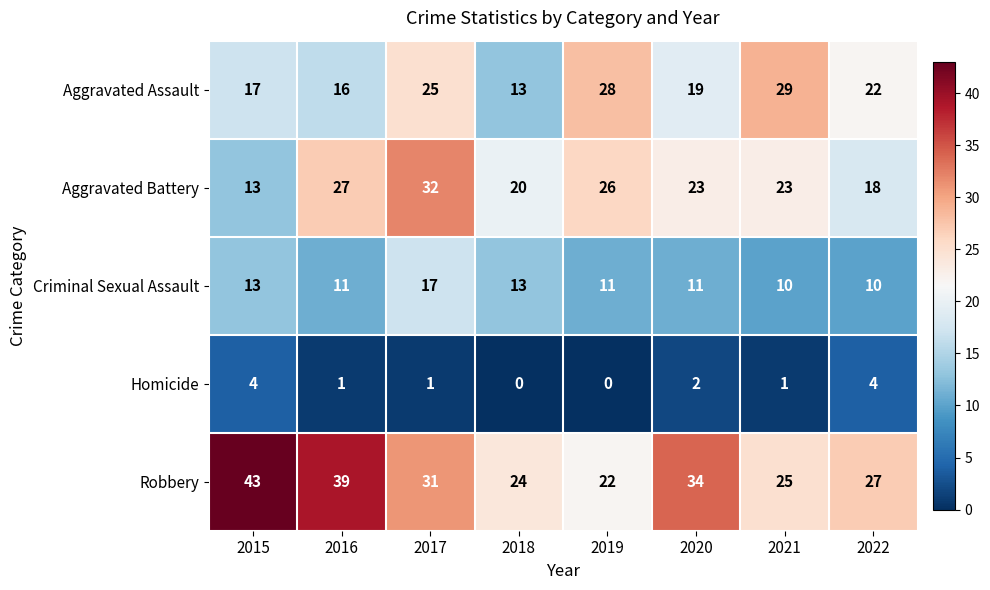

At which category is the sum across all series the highest?

2017